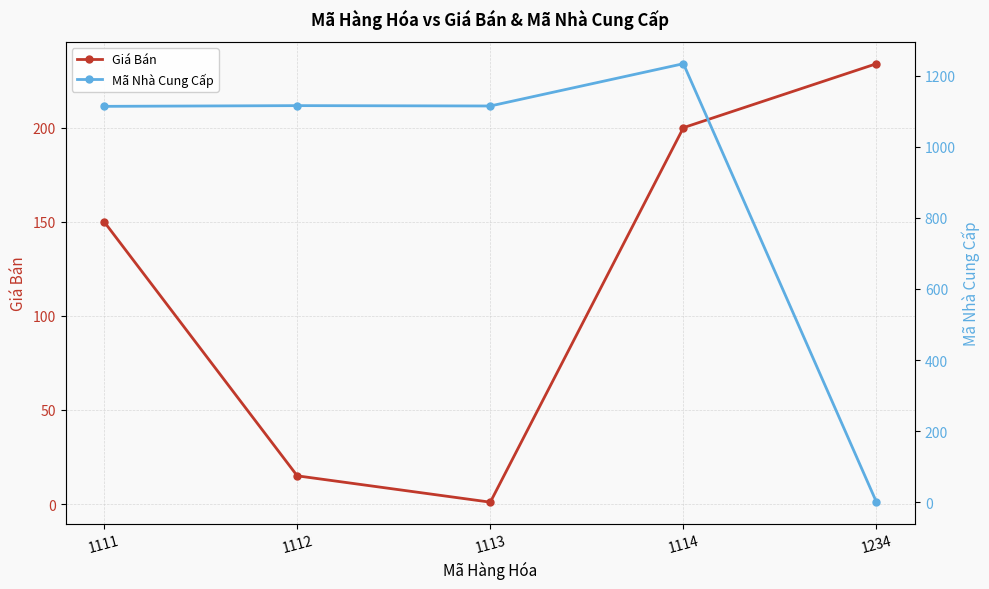

Reading left to right, list all the values displayed in this chart.

Giá Bán: 1111=150	1112=15	1113=1	1114=200	1234=234
Mã Nhà Cung Cấp: 1111=1114	1112=1116	1113=1115	1114=1234	1234=0